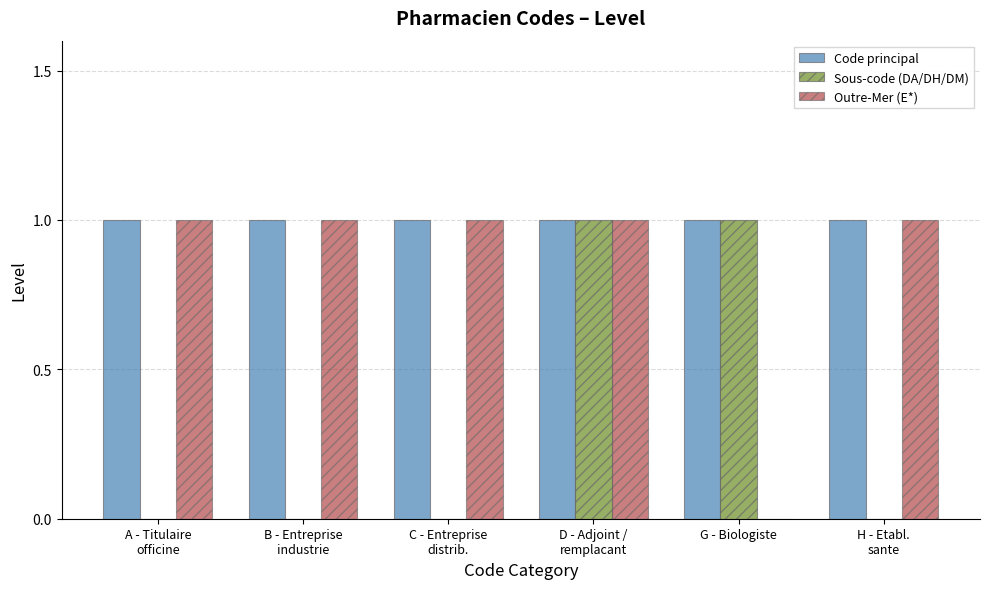

The value of Outre-Mer (E*) at G - Biologiste is 0. True or false?

True